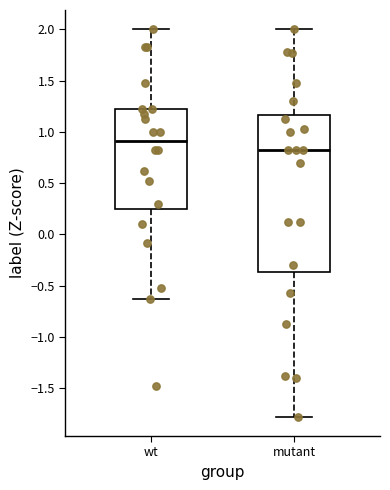

Reading left to right, transcribe this box plot: for each box, give where its median line is, the range the box spans, and where its two whiskers end, as read against the y-axis. The values are not printed on the chart, so give them approximately, as read against the axis.

wt: median 0.90, box 0.25 to 1.20, whiskers -0.65 to 2.00
mutant: median 0.80, box -0.35 to 1.15, whiskers -1.80 to 2.00